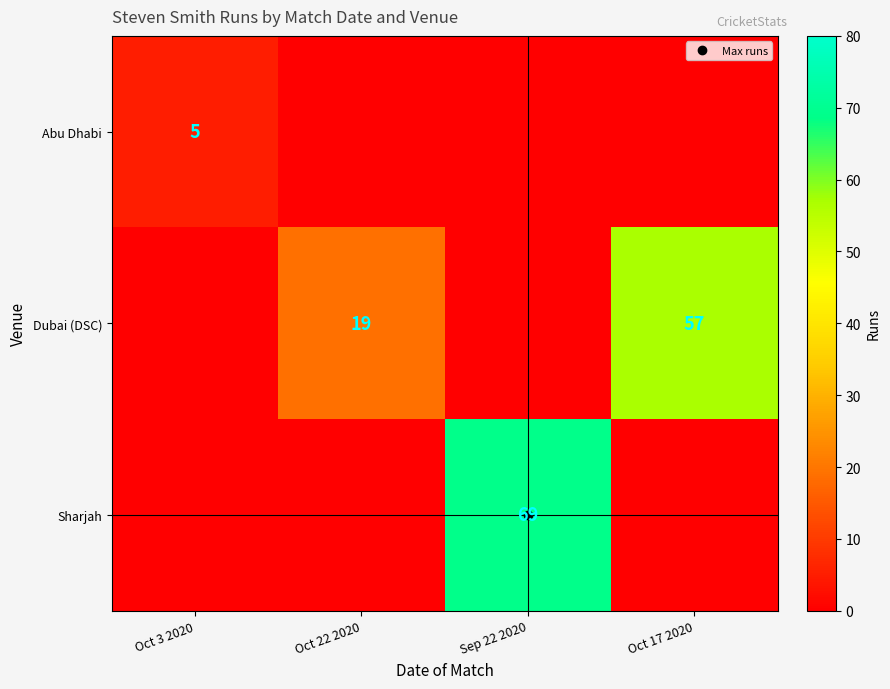

Is the value of Dubai (DSC) at Oct 22 2020 greater than the value of Abu Dhabi at Sep 22 2020?

Yes